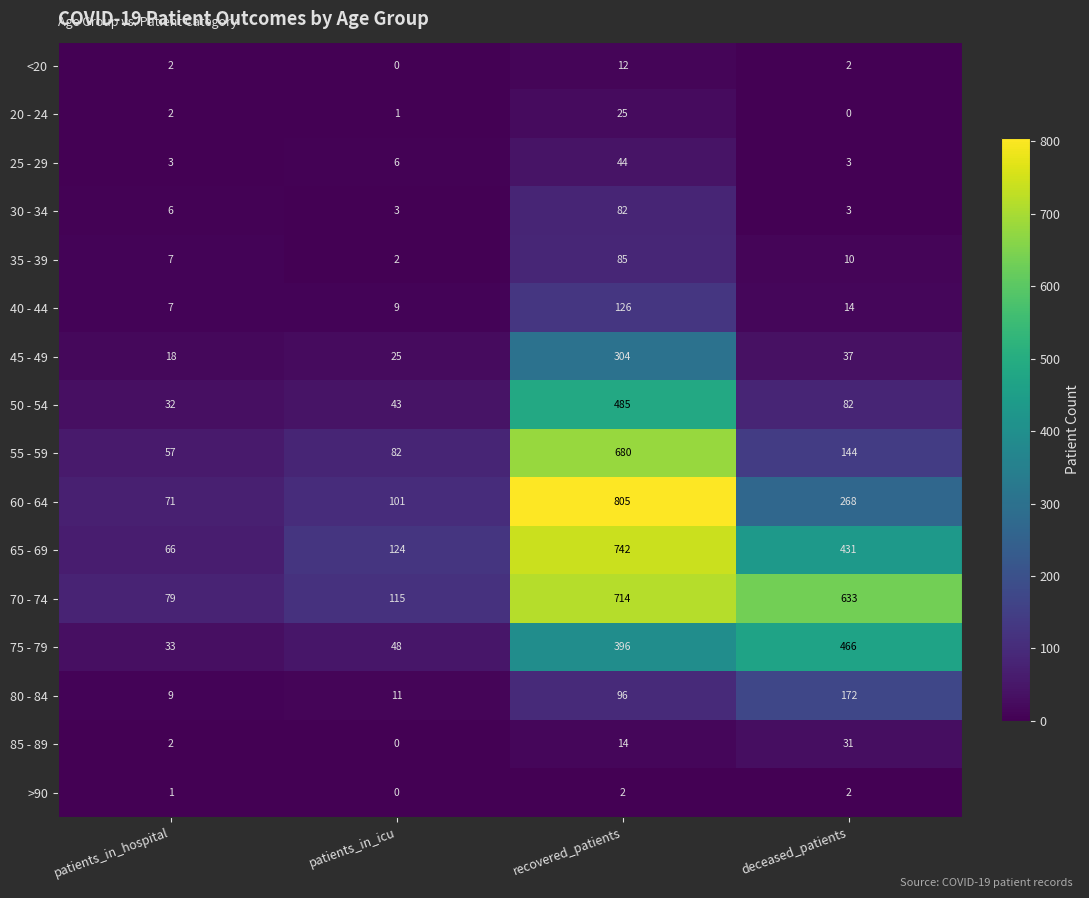

List the series in order of their peak value, highest first.

60 - 64, 65 - 69, 70 - 74, 55 - 59, 50 - 54, 75 - 79, 45 - 49, 80 - 84, 40 - 44, 35 - 39, 30 - 34, 25 - 29, 85 - 89, 20 - 24, <20, >90